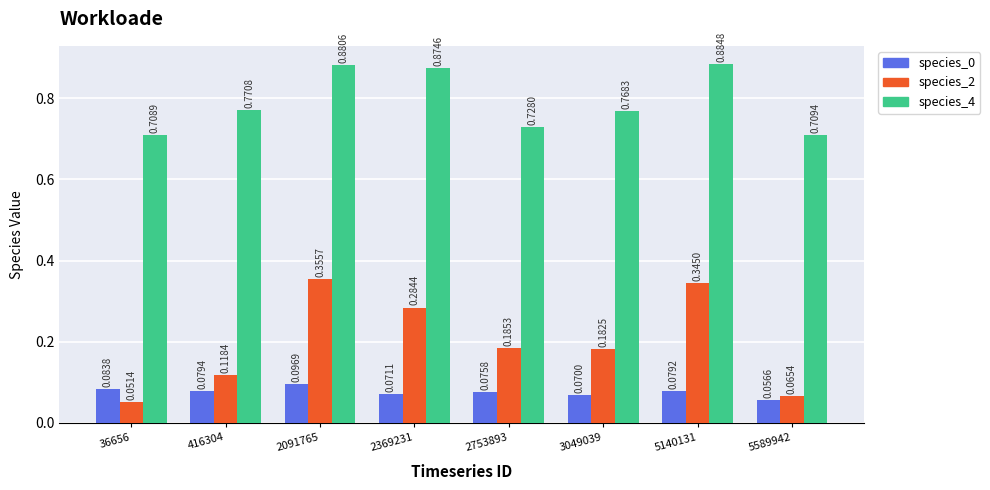

Which label corresponds to the smallest value in the chart?

36656